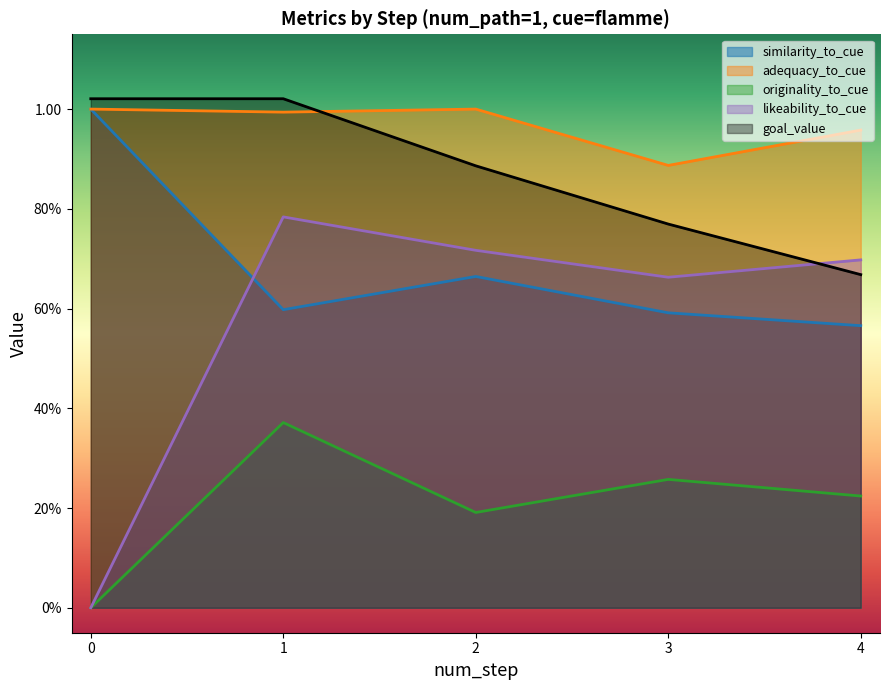

Is the value of originality_to_cue at 1 greater than the value of adequacy_to_cue at 1?

No